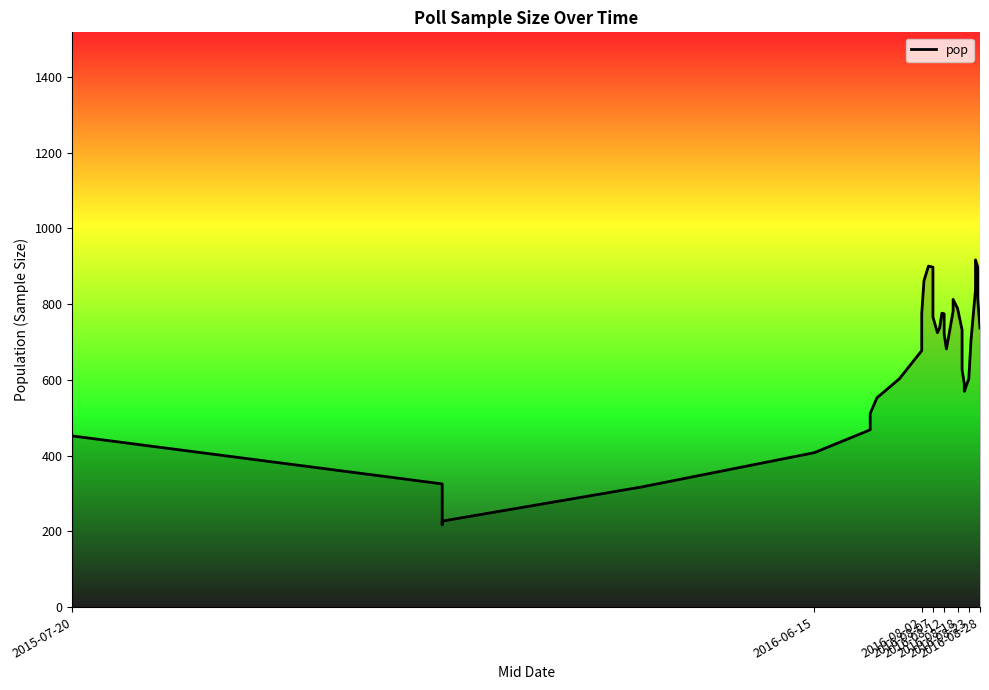

What is the average value?

672.0